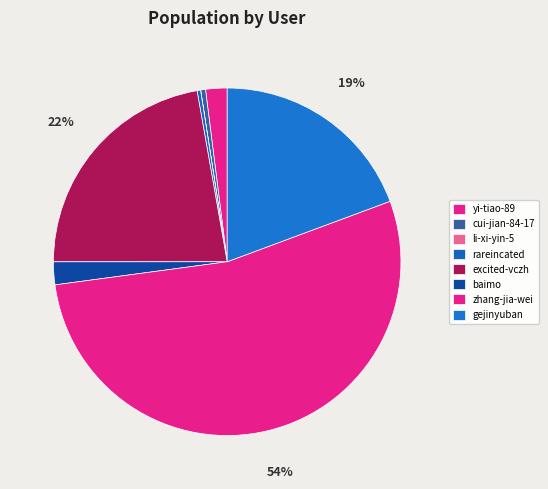

Is there a majority slice in this chart?

Yes